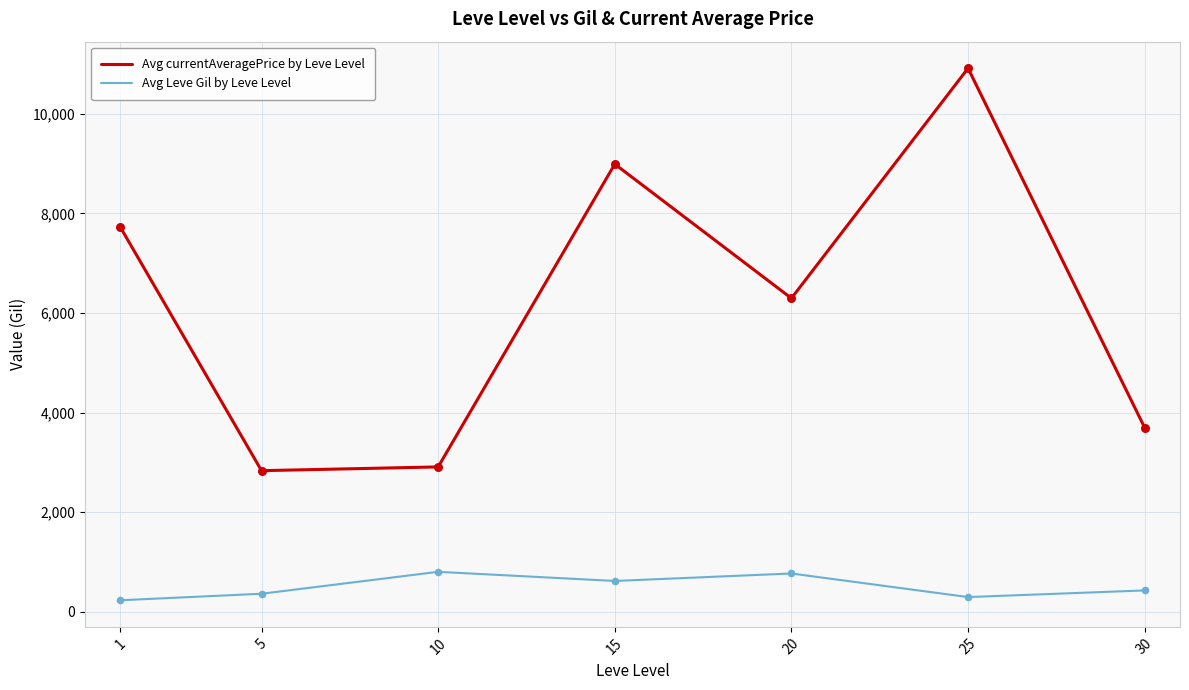

Which series has the largest total across all categories?

Avg currentAveragePrice by Leve Level